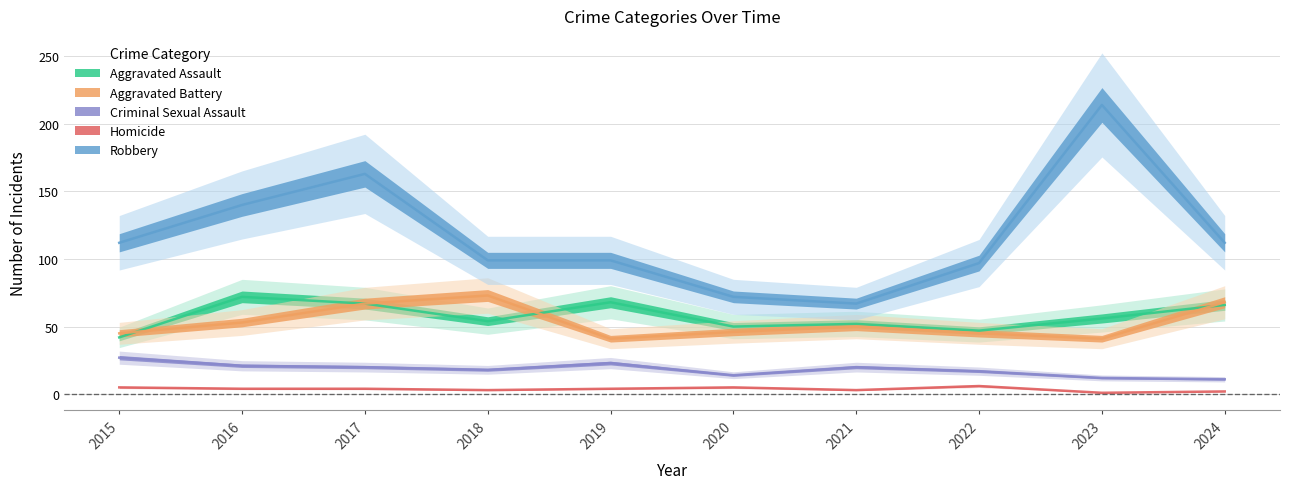

Reading right to left, extract all data points from this chart.

Aggravated Assault: 2024=66	2023=56	2022=47	2021=52	2020=50	2019=68	2018=54	2017=67	2016=72	2015=42
Aggravated Battery: 2024=68	2023=41	2022=45	2021=50	2020=46	2019=41	2018=73	2017=67	2016=53	2015=45
Criminal Sexual Assault: 2024=11	2023=12	2022=17	2021=20	2020=14	2019=23	2018=18	2017=20	2016=21	2015=27
Homicide: 2024=2	2023=1	2022=6	2021=3	2020=5	2019=4	2018=3	2017=4	2016=4	2015=5
Robbery: 2024=112	2023=214	2022=97	2021=67	2020=72	2019=99	2018=99	2017=163	2016=140	2015=112